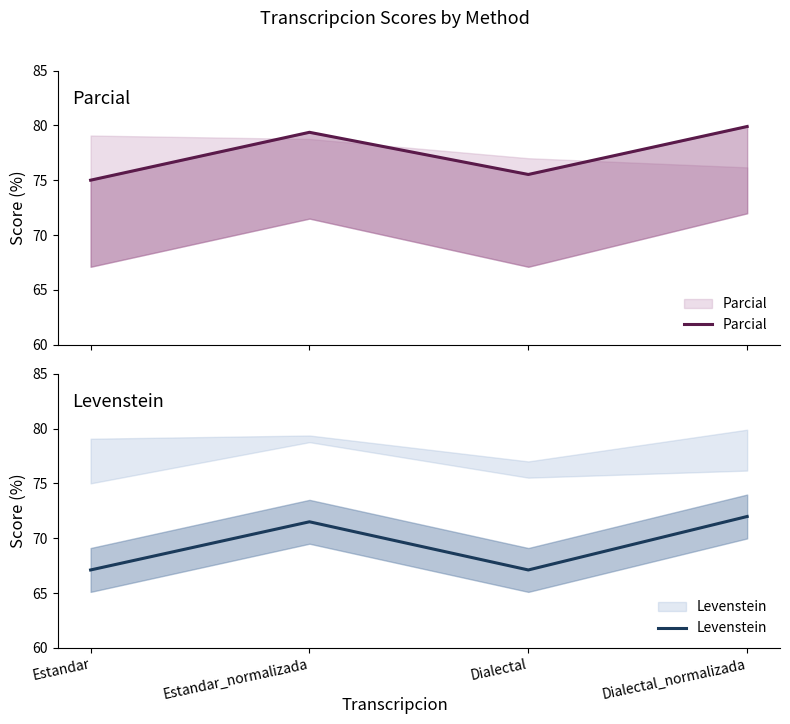

At which category does Parcial reach its first local valley?

Dialectal